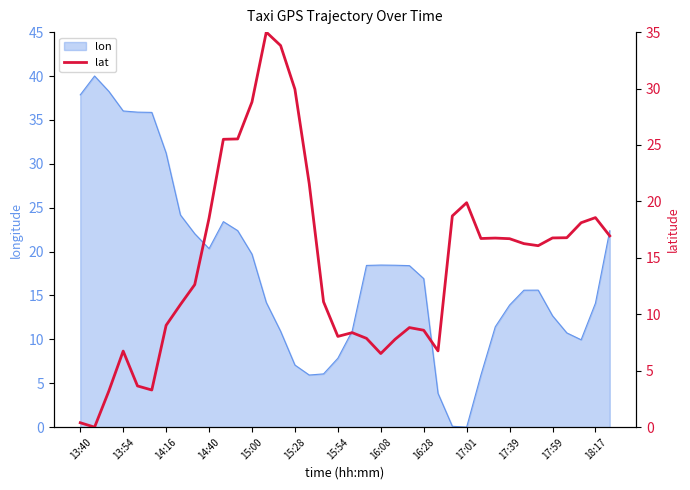

The value at 15:28 is 2.0. True or false?

False